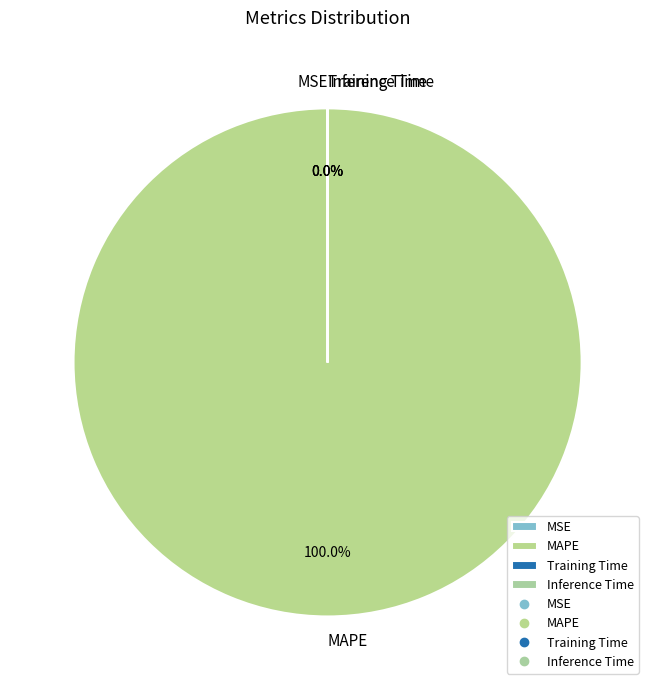

Combined, what portion of the pie is MAPE and MSE?

100.0%